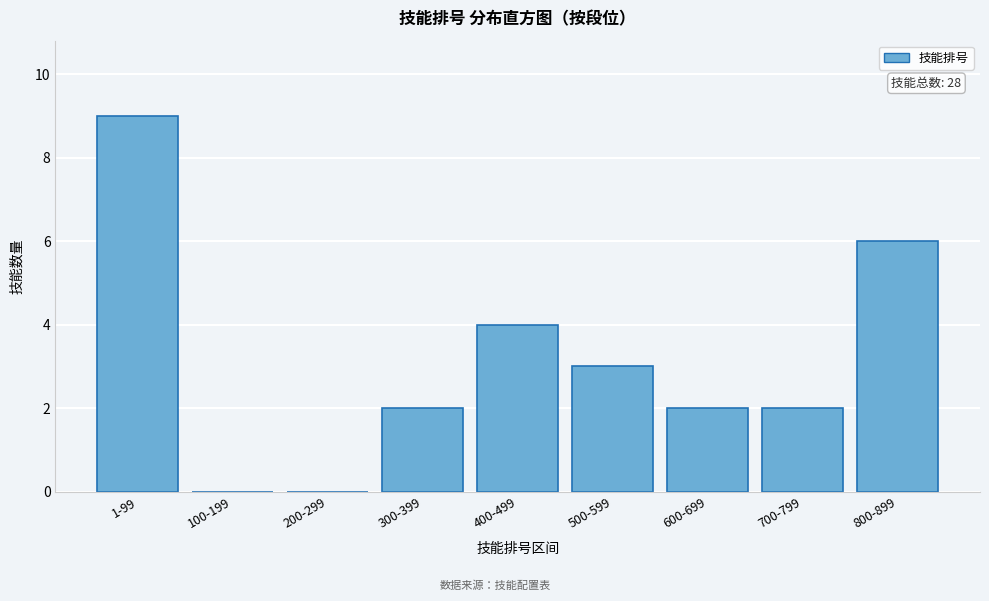

Reading left to right, extract all data points from this chart.

1-99=9	100-199=0	200-299=0	300-399=2	400-499=4	500-599=3	600-699=2	700-799=2	800-899=6